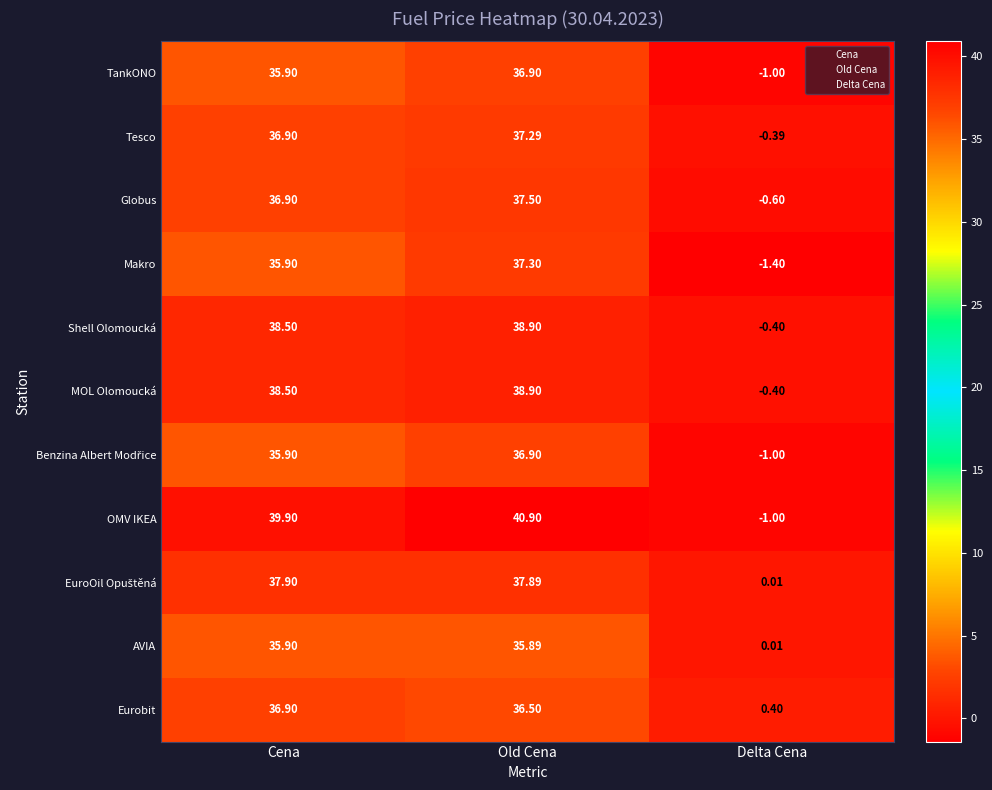

At which category is the sum across all series the highest?

Old Cena